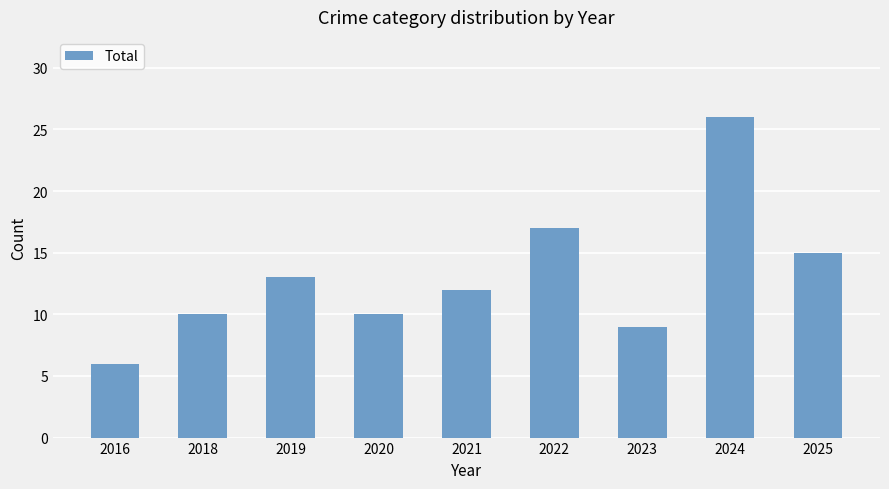

Reading right to left, what are all the values shown in this chart?

15	26	9	17	12	10	13	10	6